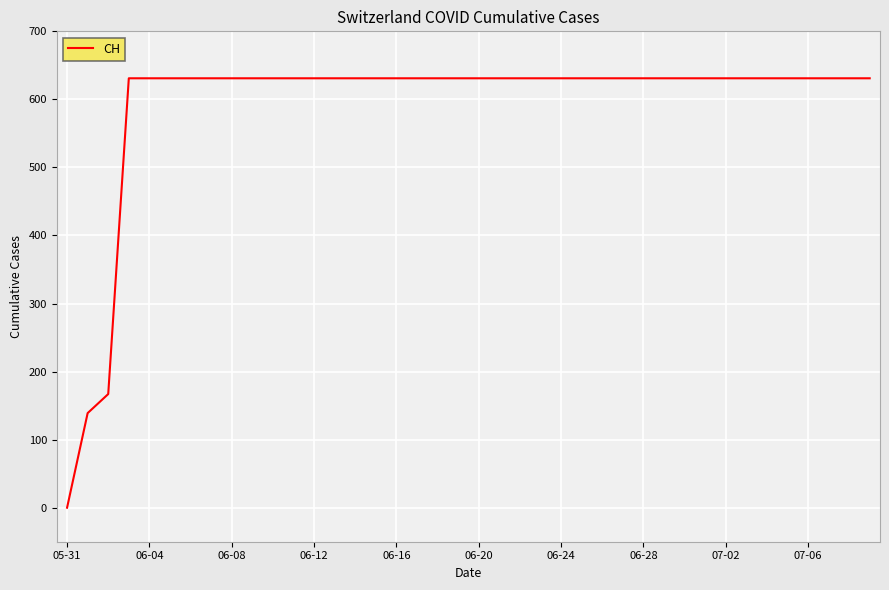

What is the difference between the maximum and minimum values?

631